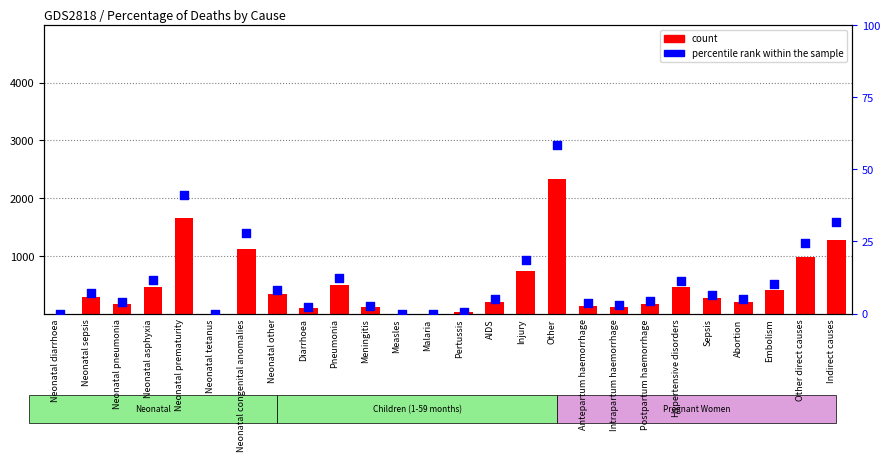

Which series contains the highest Y value?

count